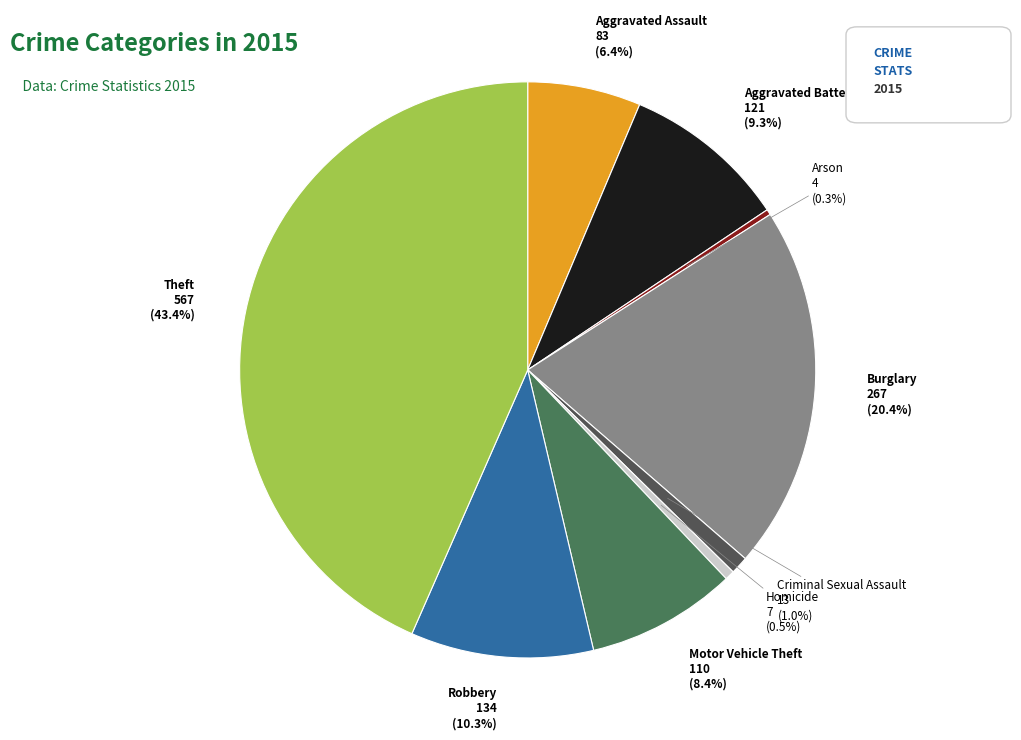

Is there any slice that represents more than half of the pie?

No